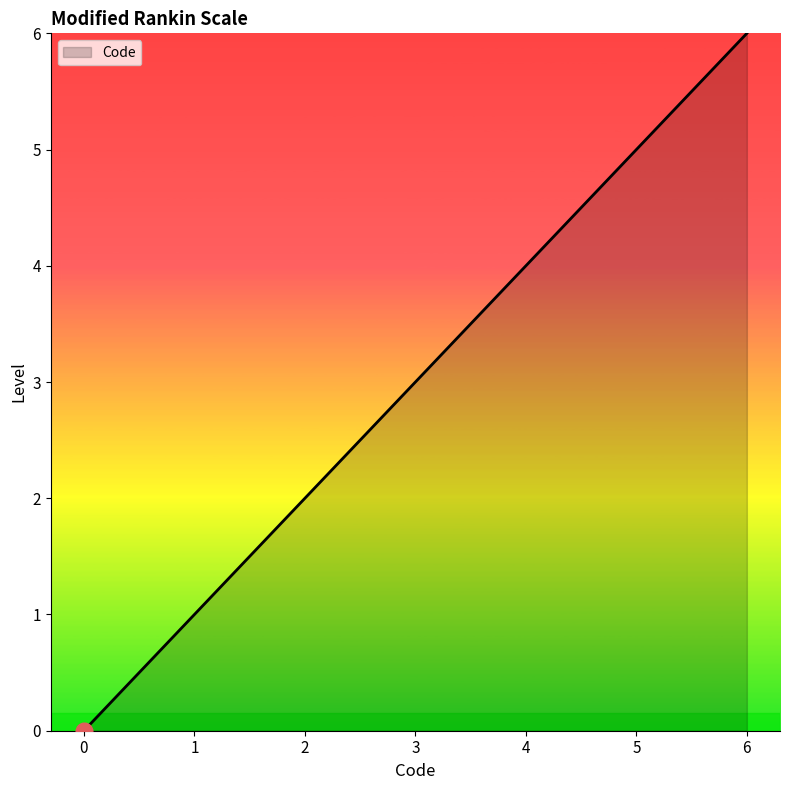

List the labels in order of value, largest first.

6, 5, 4, 3, 2, 1, 0